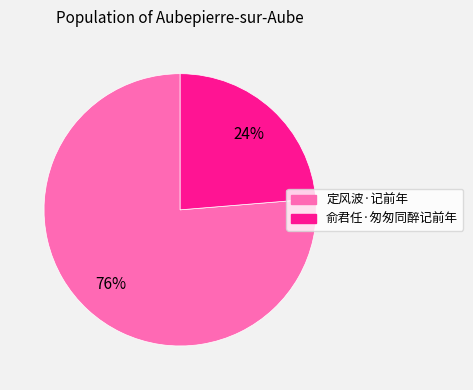

Is it true that 俞君任·匆匆同醉记前年 is 24% of the pie?

True